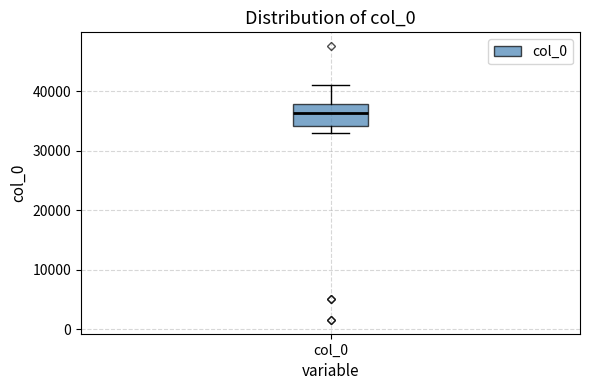

Read this box plot against the y-axis: the position of the median line, the range covered by the box, and the ends of both whiskers. The values are not printed on the chart, so give them approximately, as read against the axis.

median 36000, box 34000 to 38000, whiskers 33000 to 41000